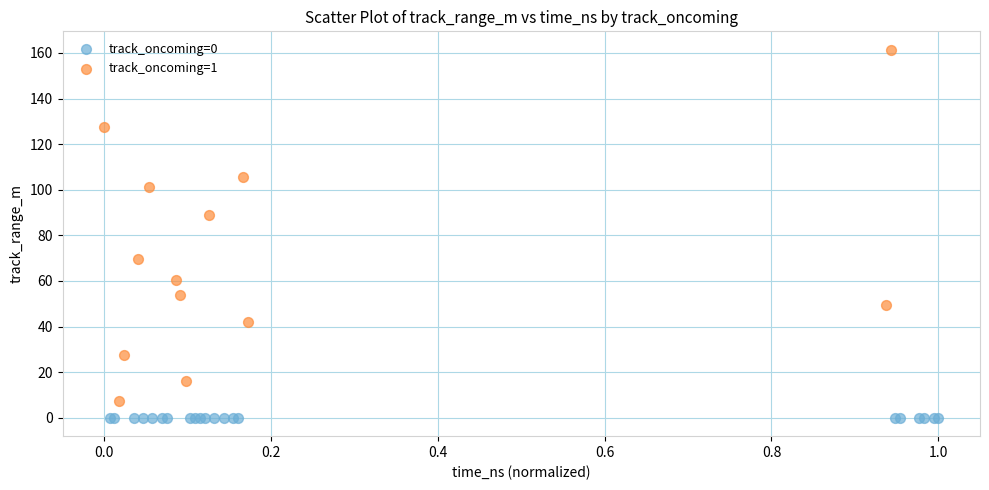

Which series contains the lowest Y value?

track_oncoming=0